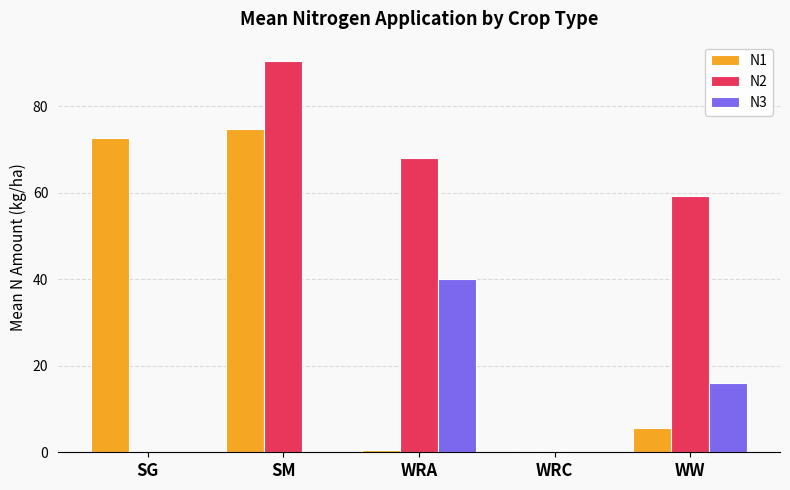

At which category is the sum across all series the highest?

SM